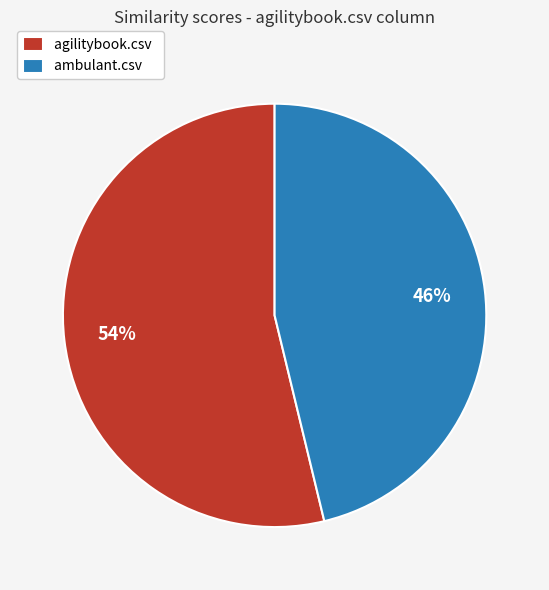

Rank the categories by value from lowest to highest.

ambulant.csv, agilitybook.csv